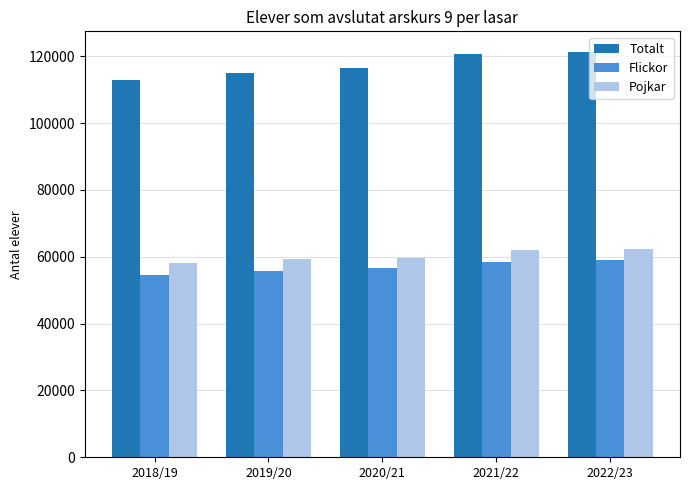

What is the lowest value of the Totalt series?

112731